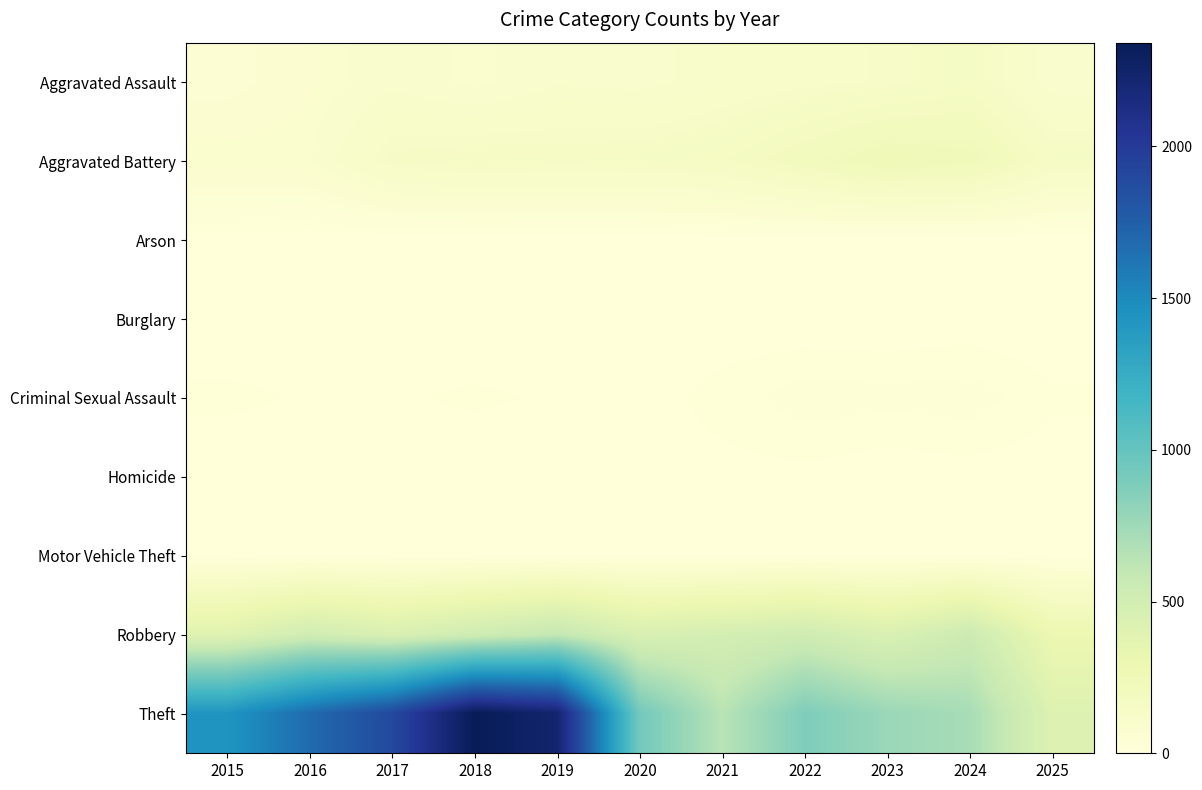

At which category is the sum across all series the highest?

2018